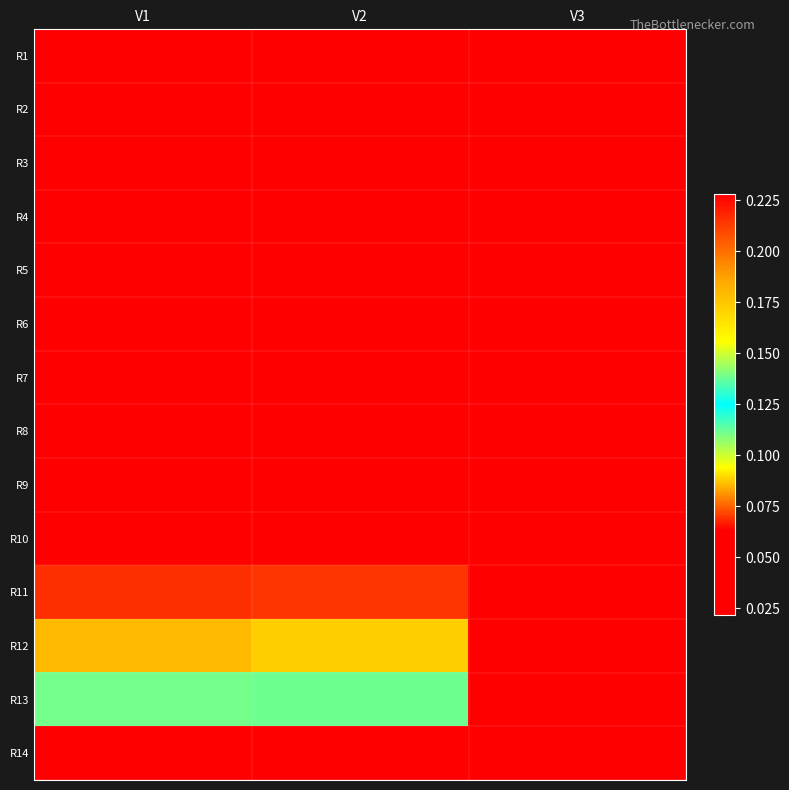

Rank the series at V3 from highest to lowest value.

R10, R11, R1, R5, R12, R6, R9, R4, R13, R3, R8, R14, R2, R7